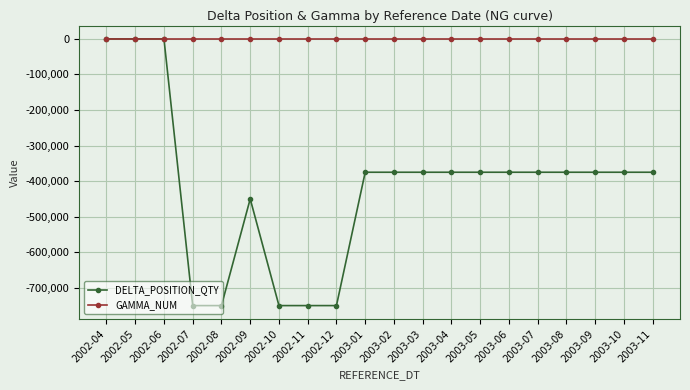

What is the label of the 2nd point from the right?

2003-10